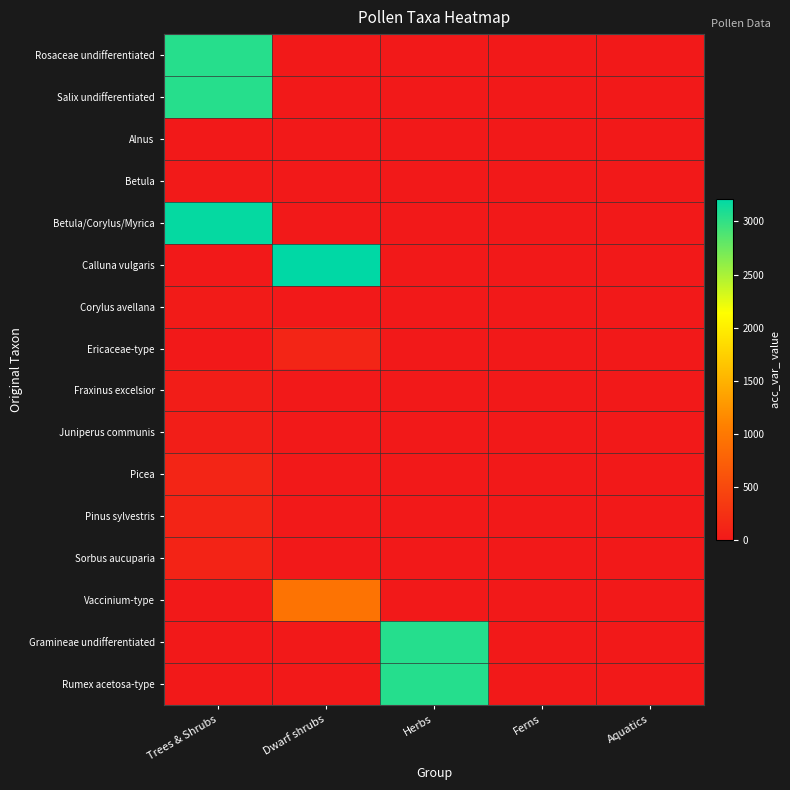

How many series are shown in this chart?

16